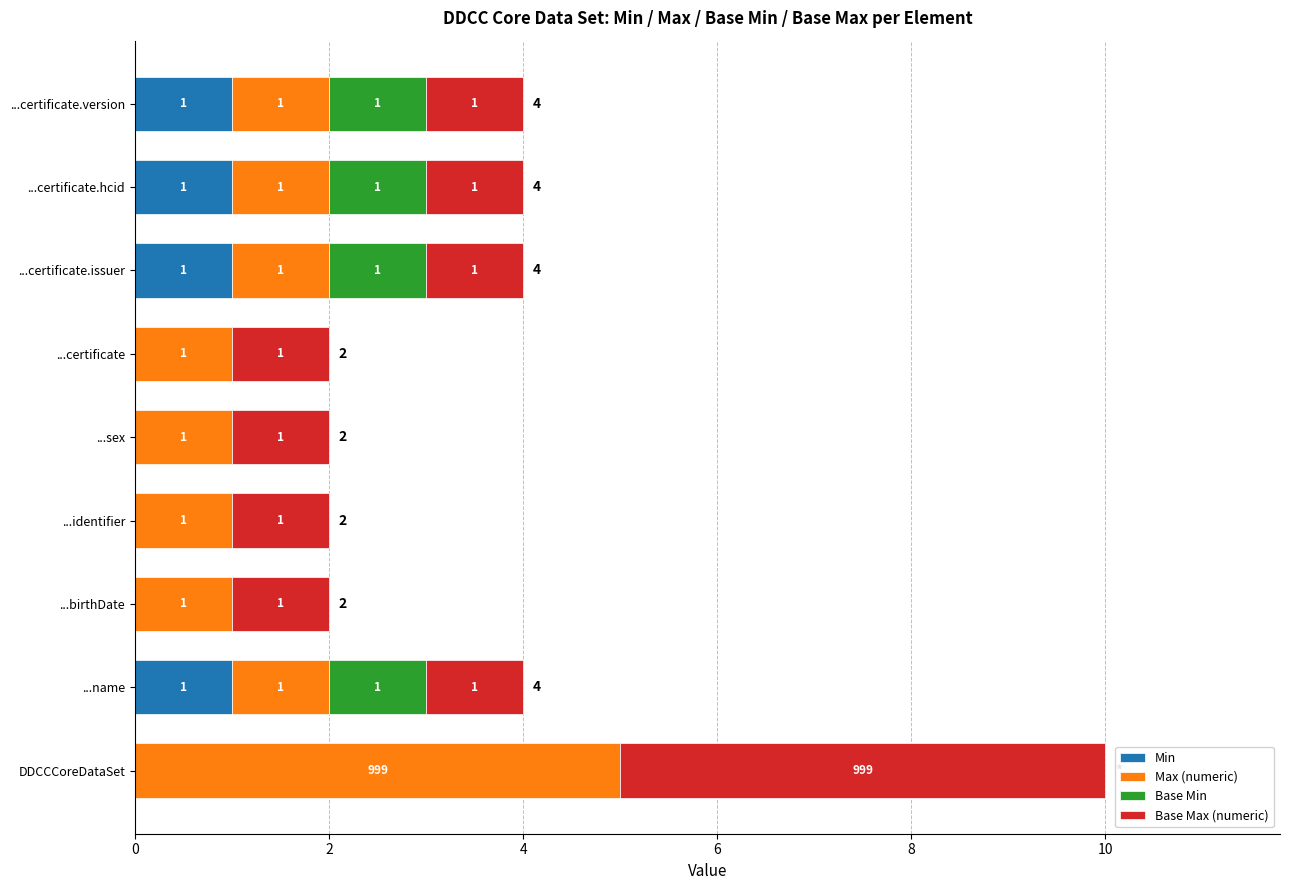

Is it true that Min equals 1 at ...certificate.hcid?

True